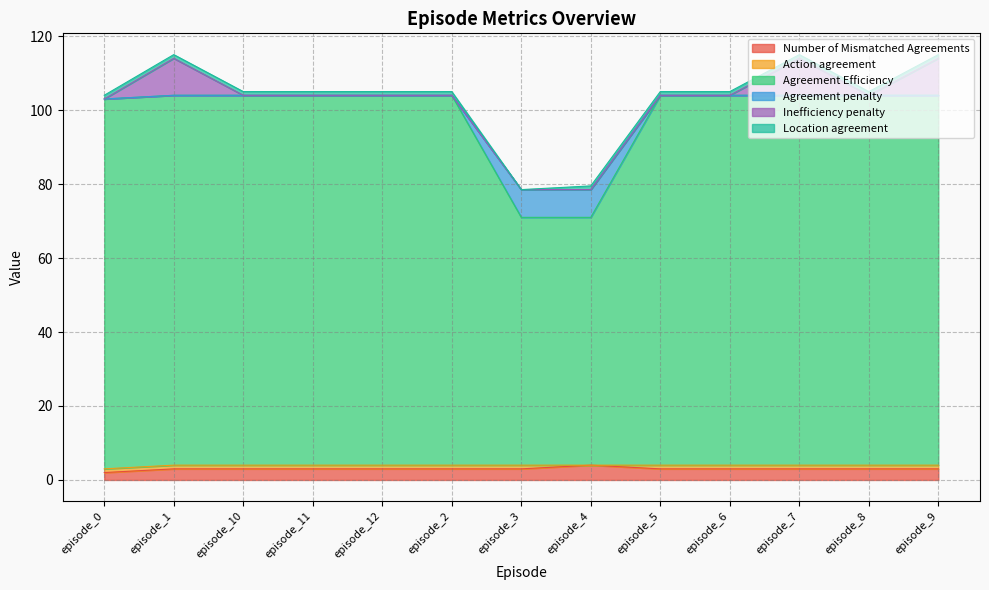

What is the minimum value shown in the chart?

2.0